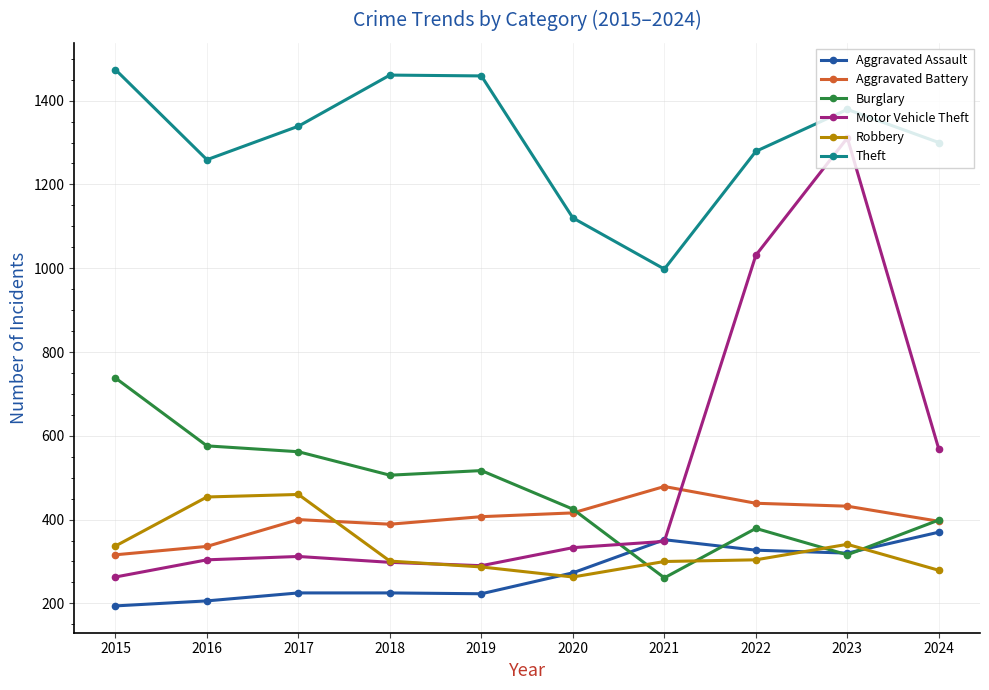

Which series has the largest total across all categories?

Theft